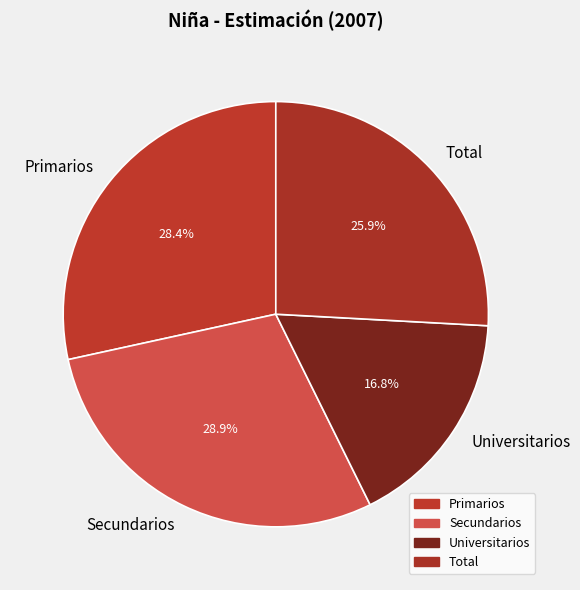

How many slices are in this pie chart?

4